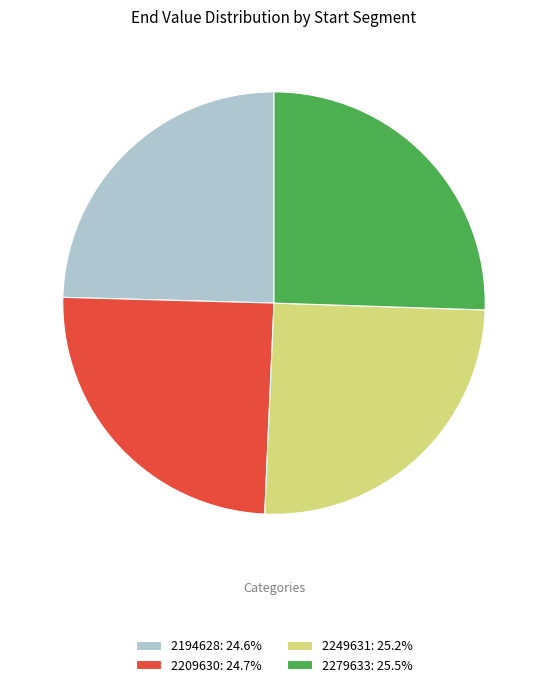

Approximately how many times larger is the value at 2279633 compared to 2249631?

1.0